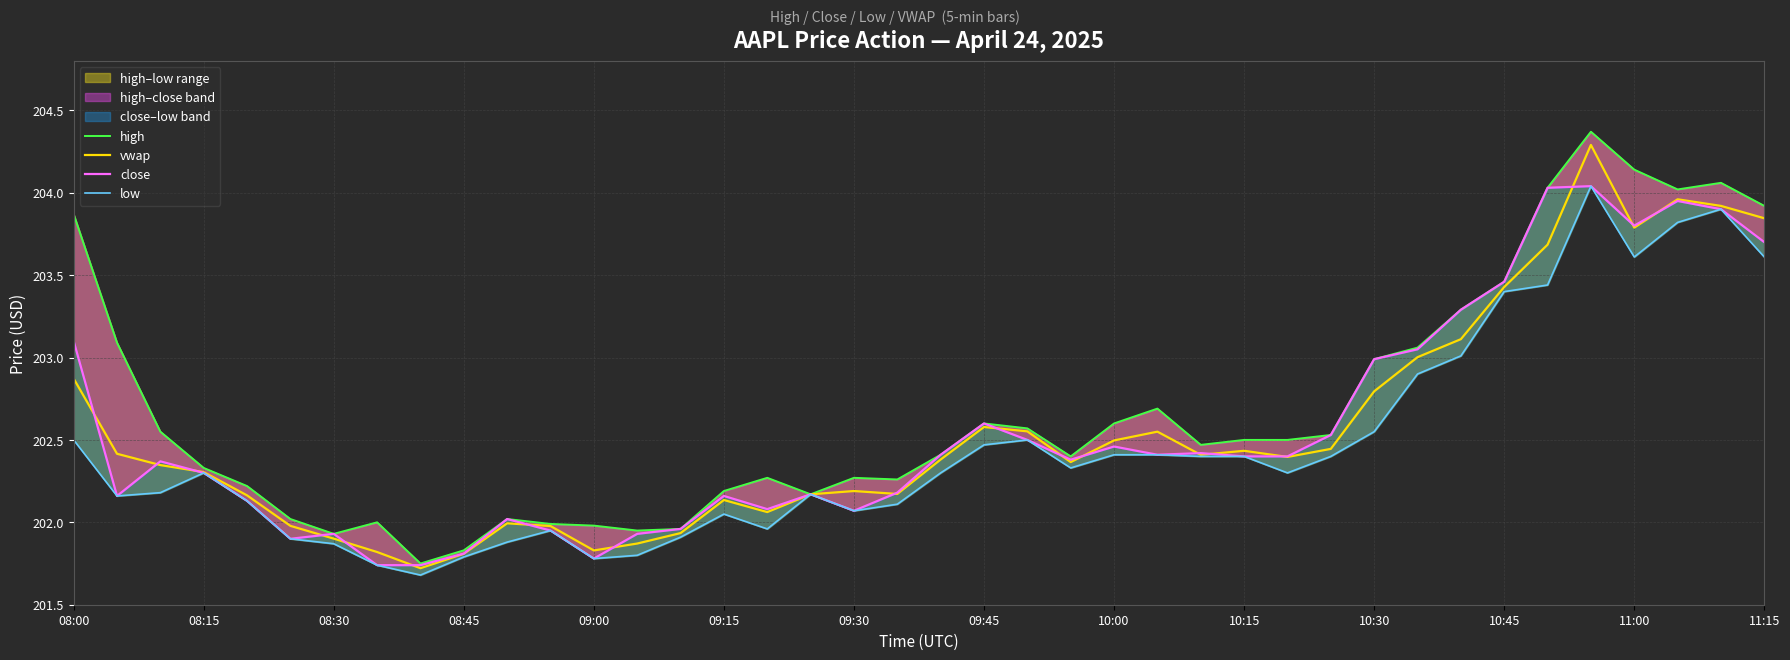

Does the chart display data point markers on the line(s)?

No